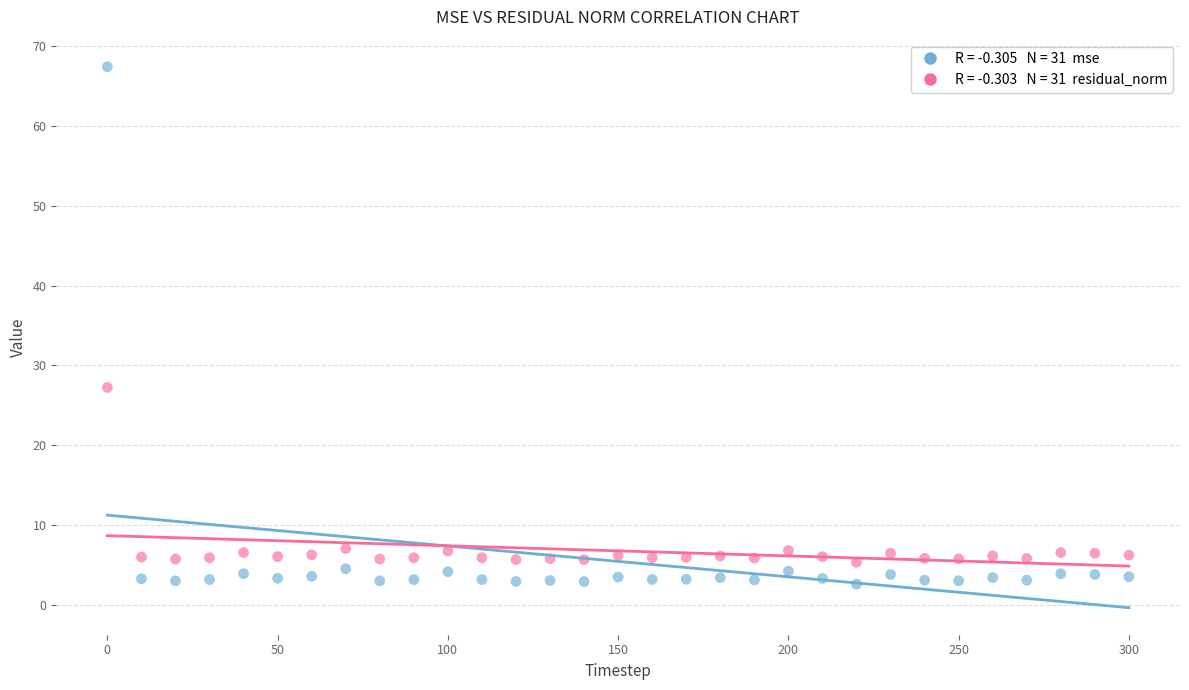

Across all data points, what is the range of X values (max minus min)?

300.0